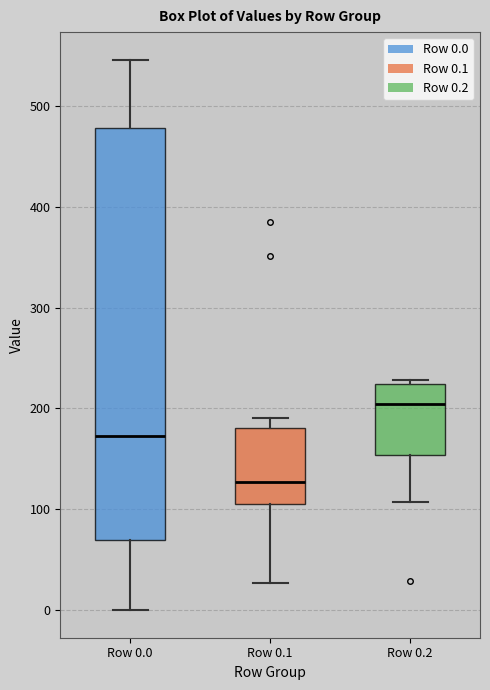

Reading left to right, read every box against the y-axis: the position of its median line, the range the box covers, and the ends of its whiskers. The values are not printed on the chart, so give them approximately, as read against the axis.

Row 0.0: median 170, box 70 to 480, whiskers 0 to 550
Row 0.1: median 130, box 100 to 180, whiskers 30 to 190
Row 0.2: median 200, box 150 to 220, whiskers 110 to 230